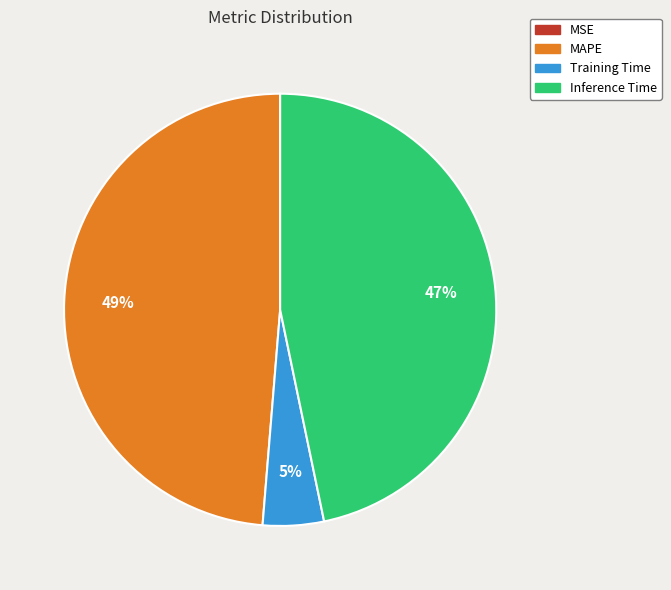

To the nearest percent, what is the difference between the largest and smallest slice percentages?

49%